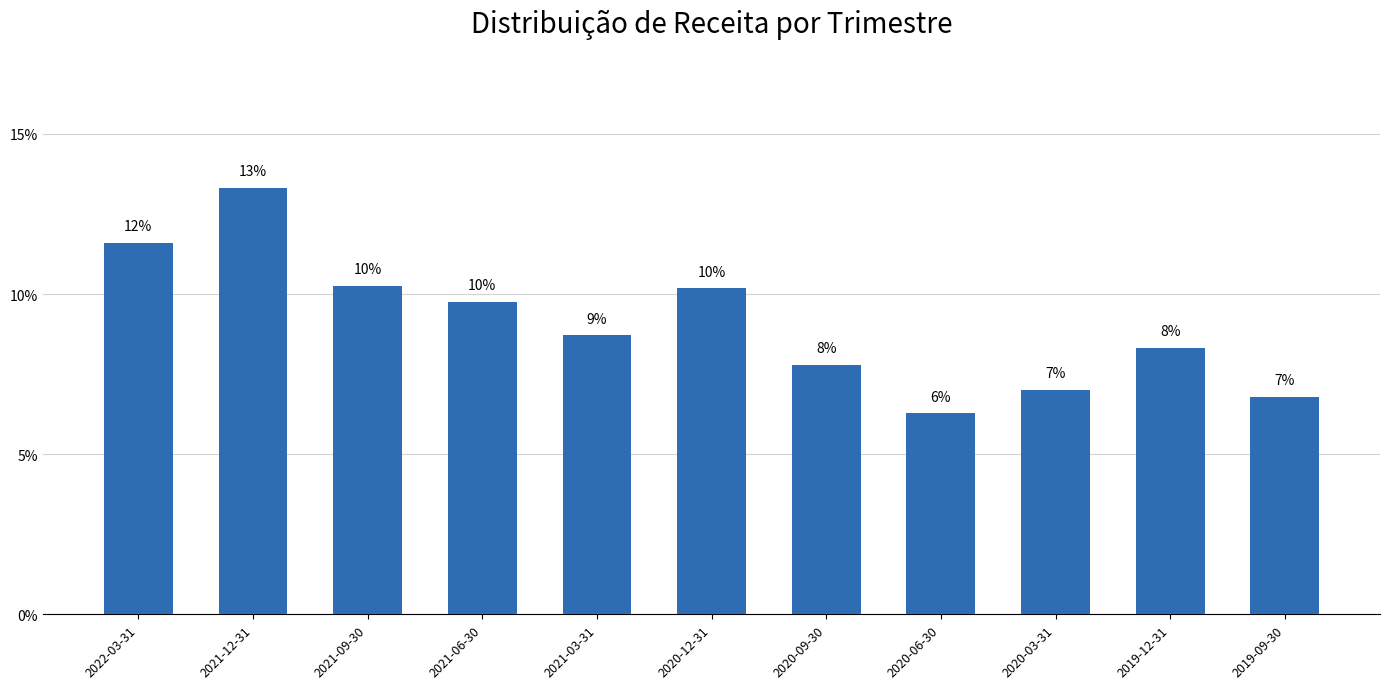

What is the minimum value shown in the chart?

6.3